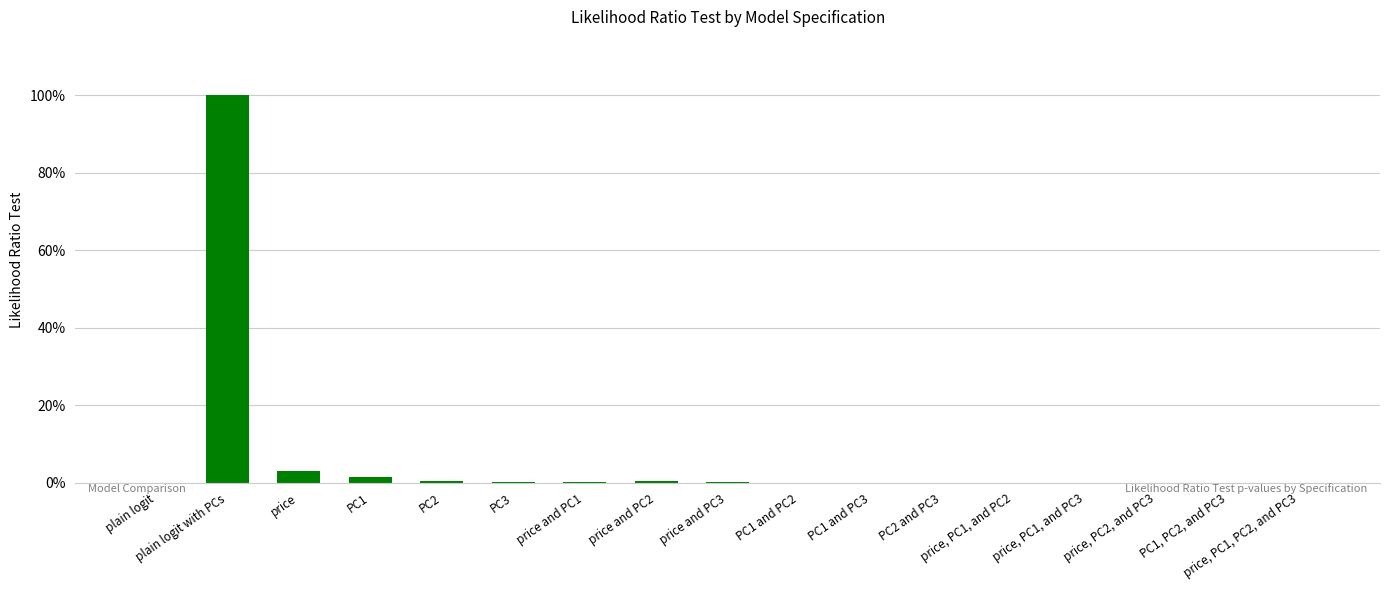

What is the label of the 7th bar from the right?

PC1 and PC3